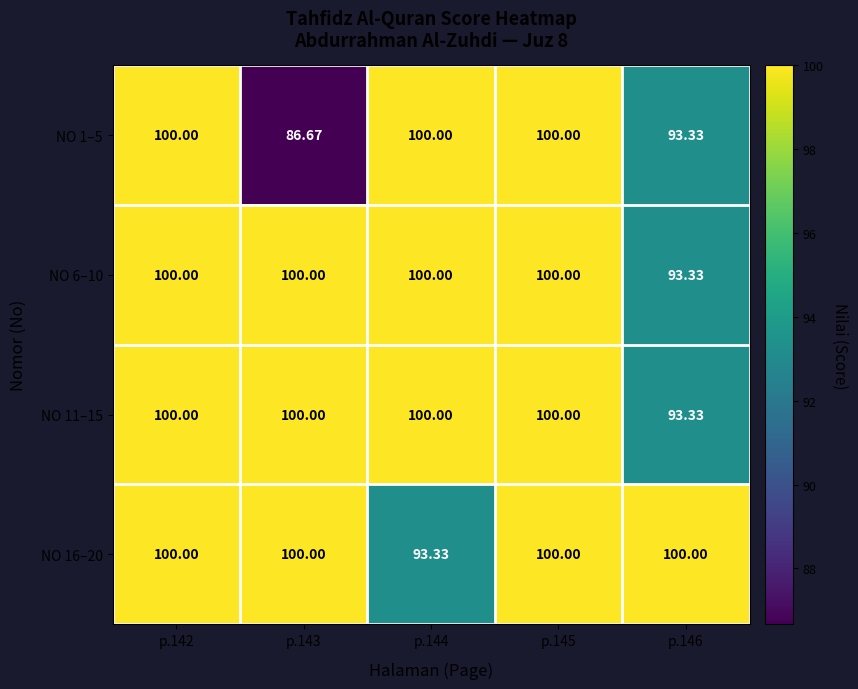

Is the value of NO 1–5 at p.143 greater than the value of NO 11–15 at p.143?

No